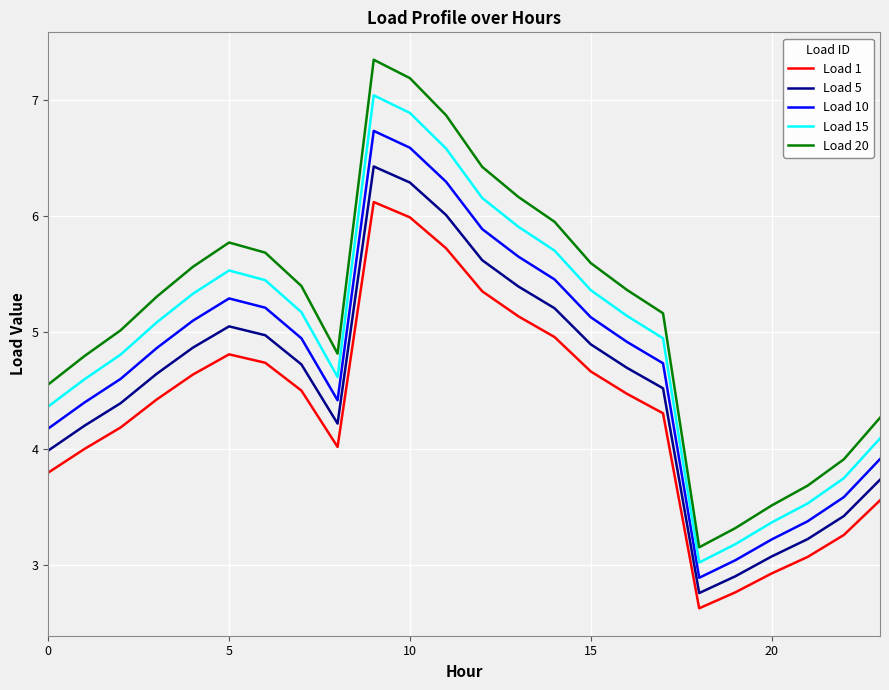

Rank the series by their maximum value, from lowest to highest.

Load 1, Load 5, Load 10, Load 15, Load 20